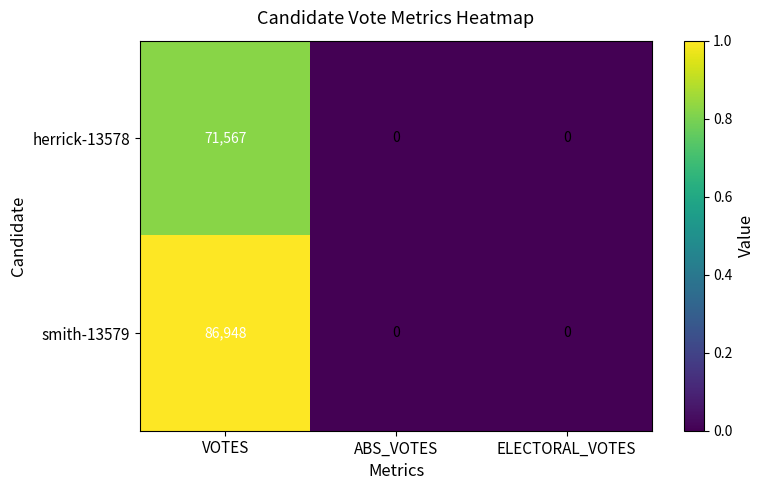

Is the value of smith-13579 at VOTES greater than the value of herrick-13578 at VOTES?

Yes